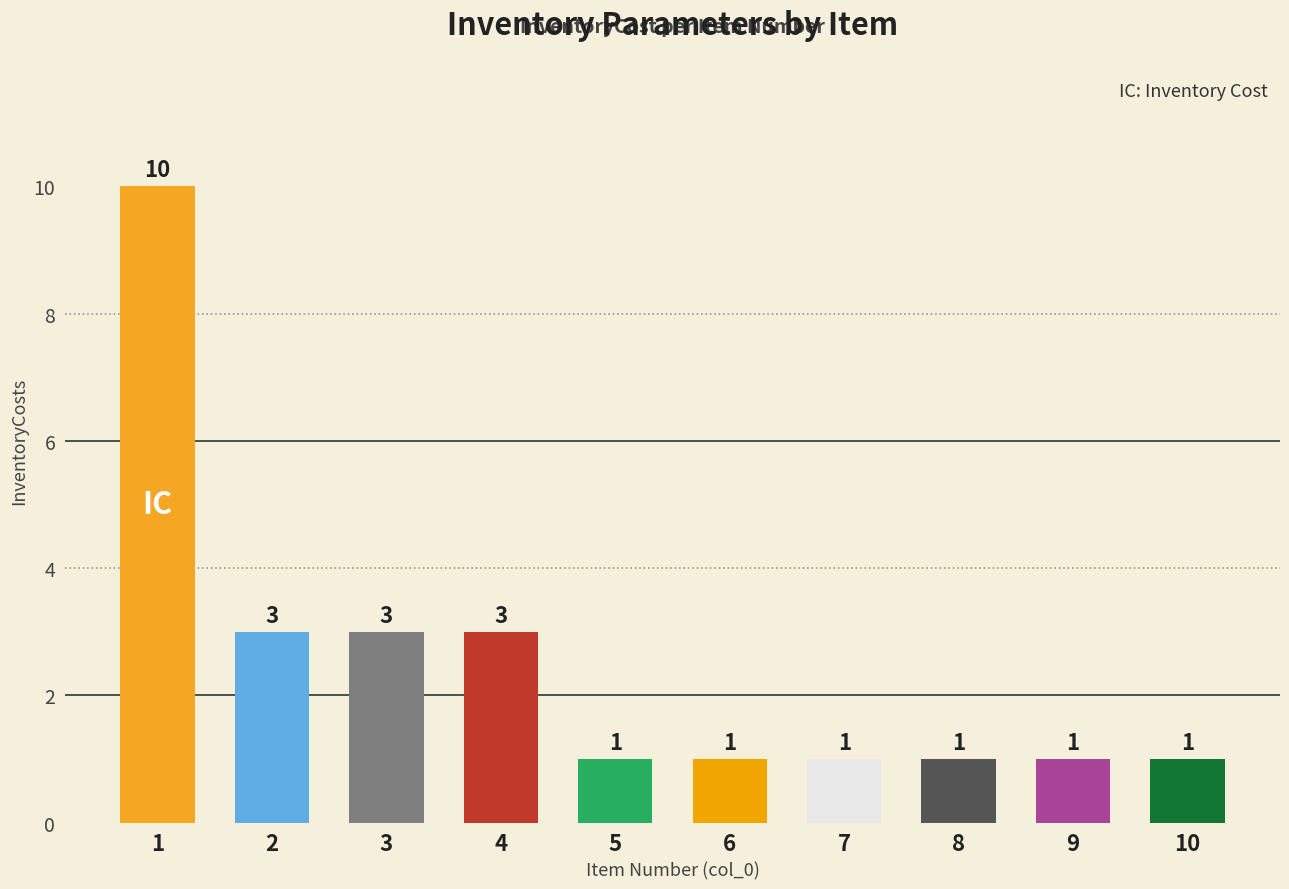

What is the ratio of the value at 7 to the value at 5?

1.0